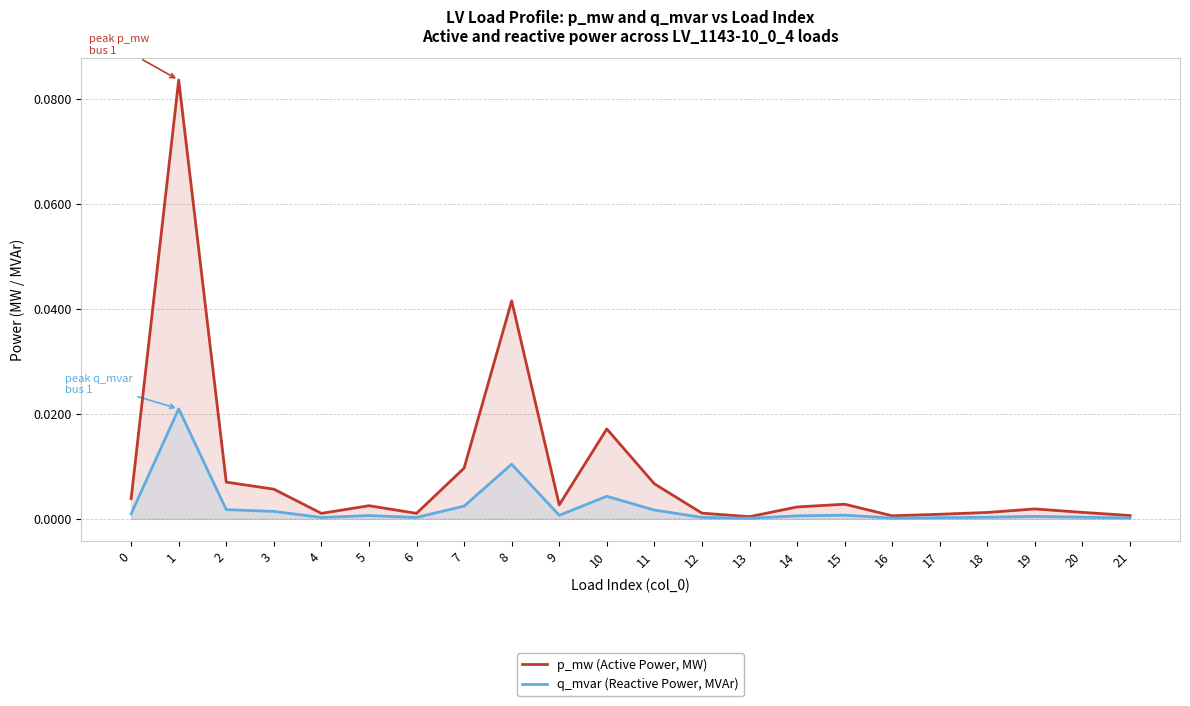

Is the value of p_mw (Active Power, MW) at 0 greater than the value of q_mvar (Reactive Power, MVAr) at 21?

Yes